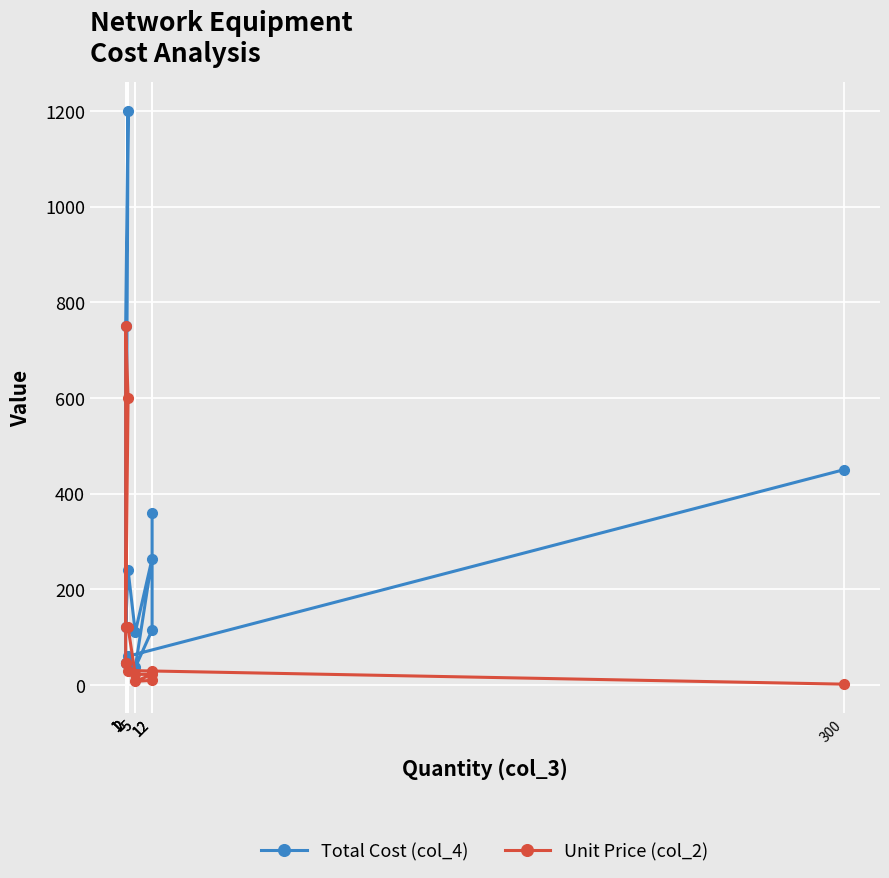

Is the value of Total Cost (col_4) at 12 greater than the value of Unit Price (col_2) at 5?

Yes